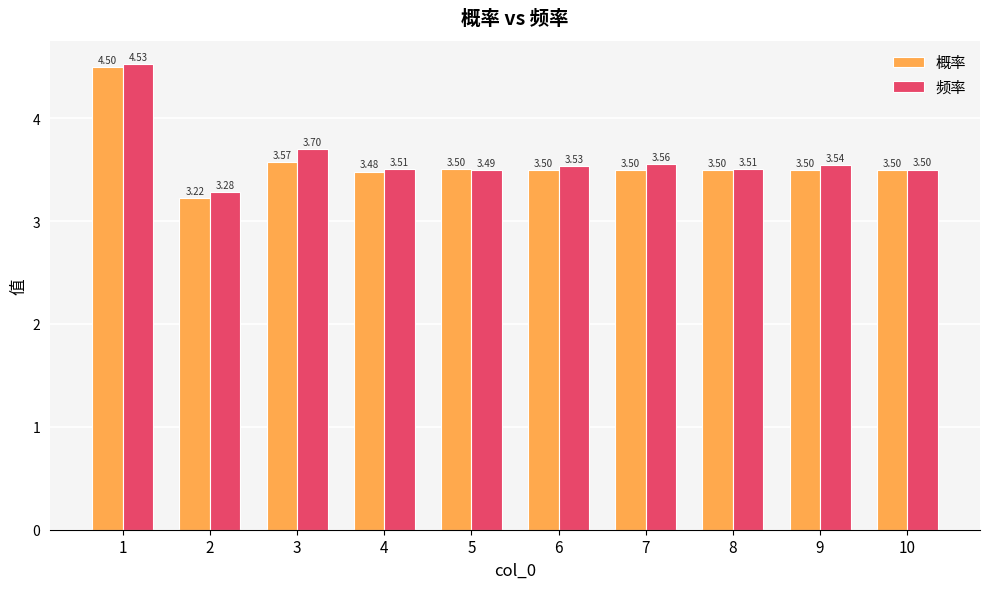

Which series has the widest spread of values?

概率